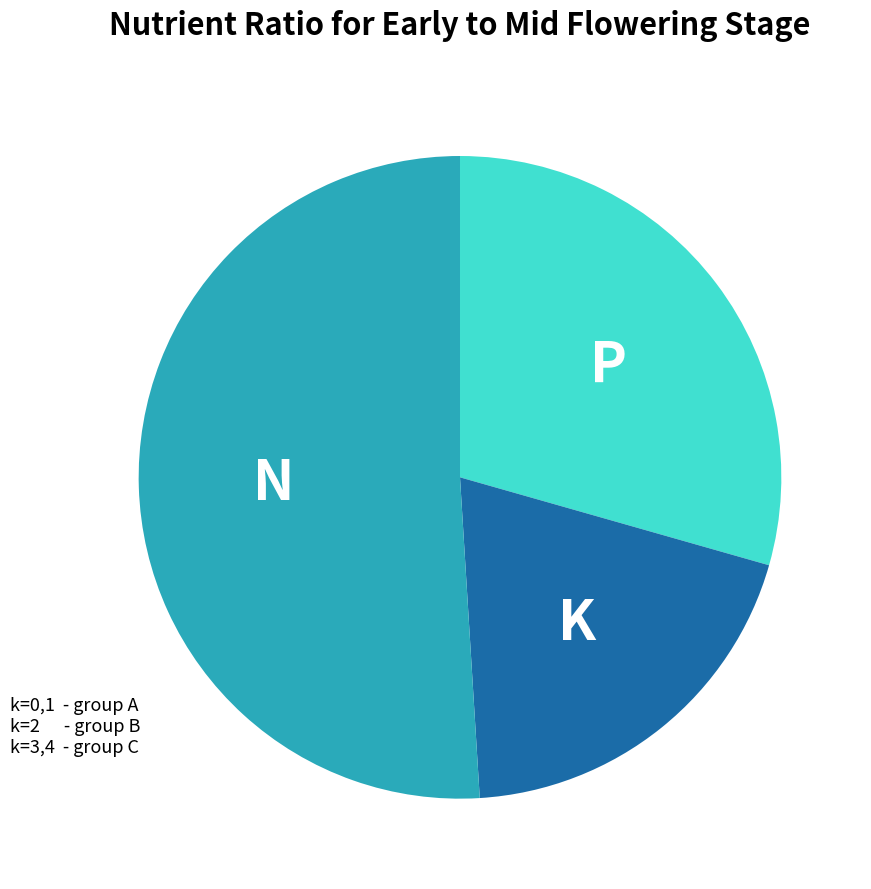

Is there a majority slice in this chart?

Yes